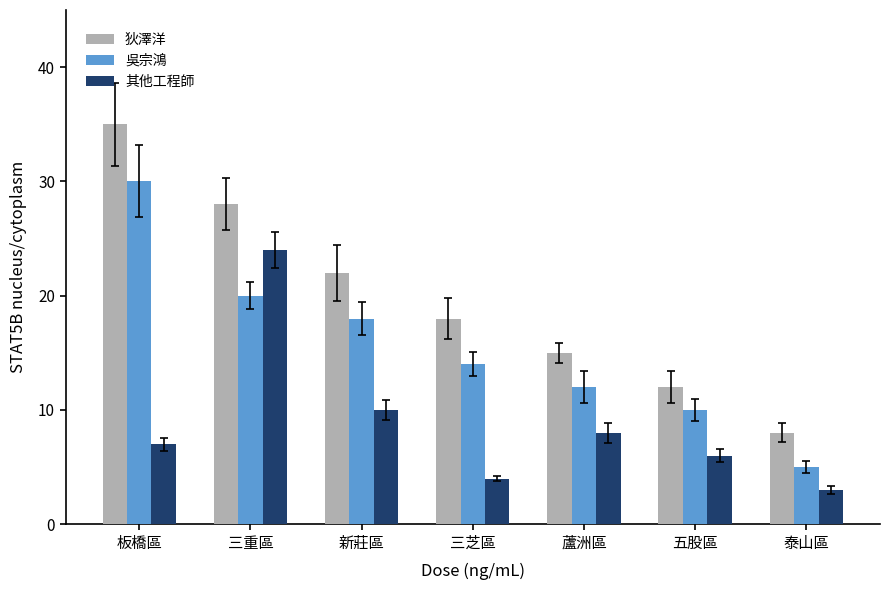

What are all the series names shown in the legend?

狄澤洋, 吳宗鴻, 其他工程師